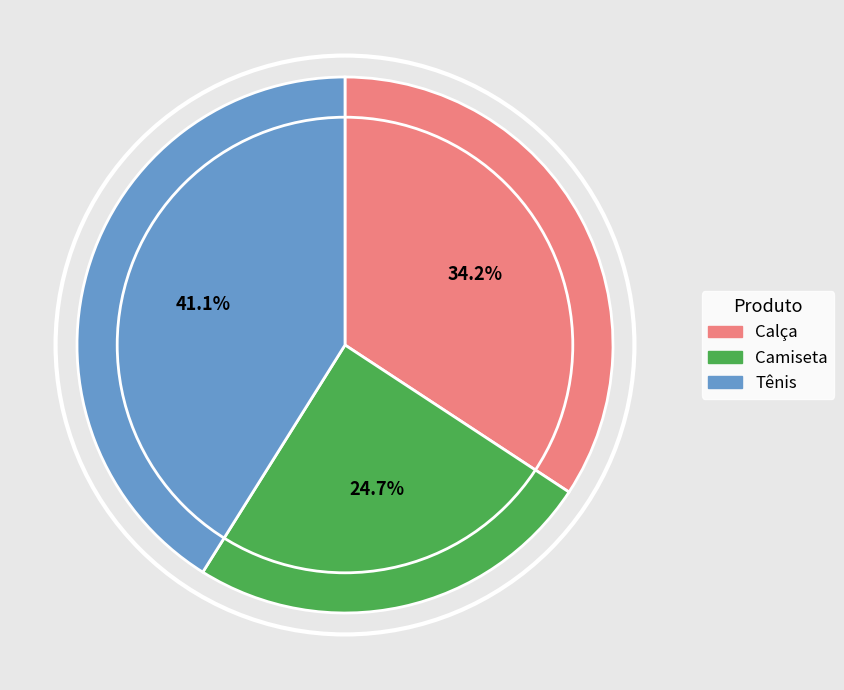

How many slices are in this pie chart?

3